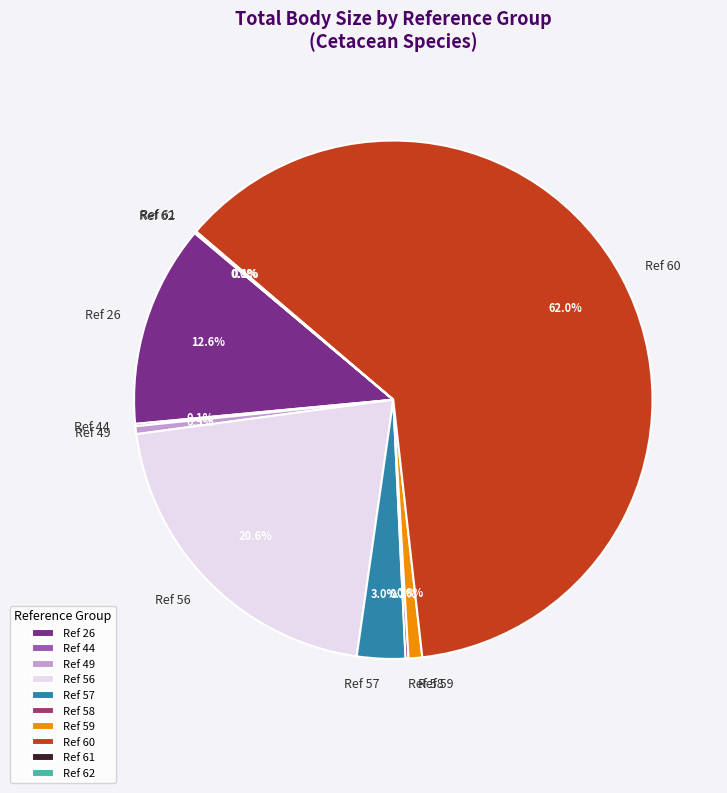

Is there any slice that represents more than half of the pie?

Yes